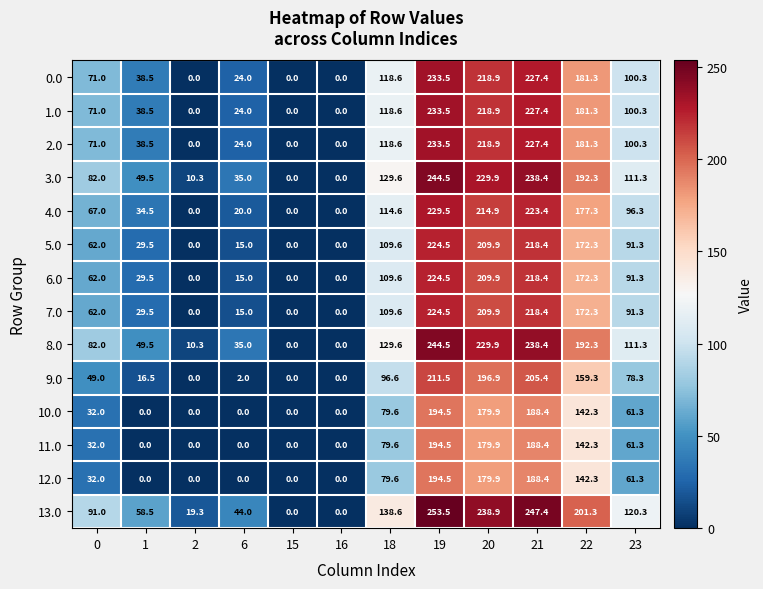

True or false: 4.0 has a value of 47.9 at 1.

False